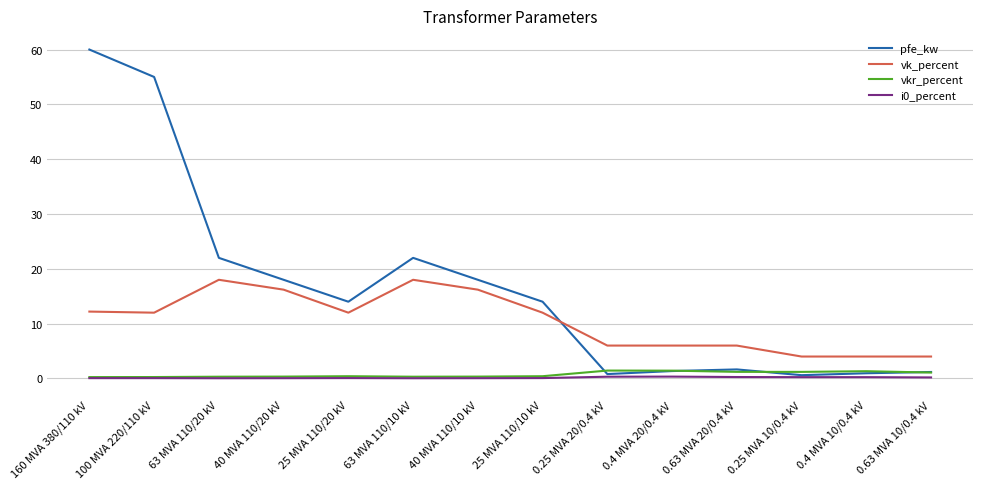

Is it true that i0_percent equals 0.1 at 40 MVA 110/20 kV?

True